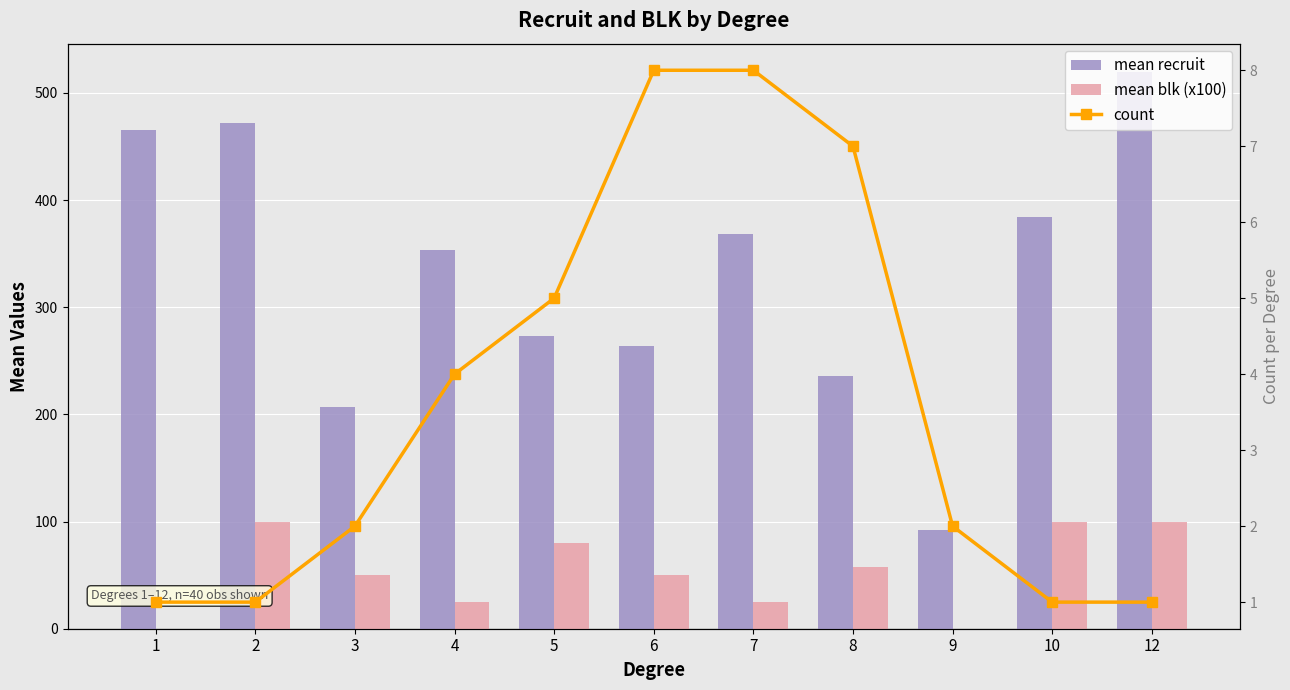

Rank the categories by mean recruit value from lowest to highest.

9, 3, 8, 6, 5, 4, 7, 10, 1, 2, 12